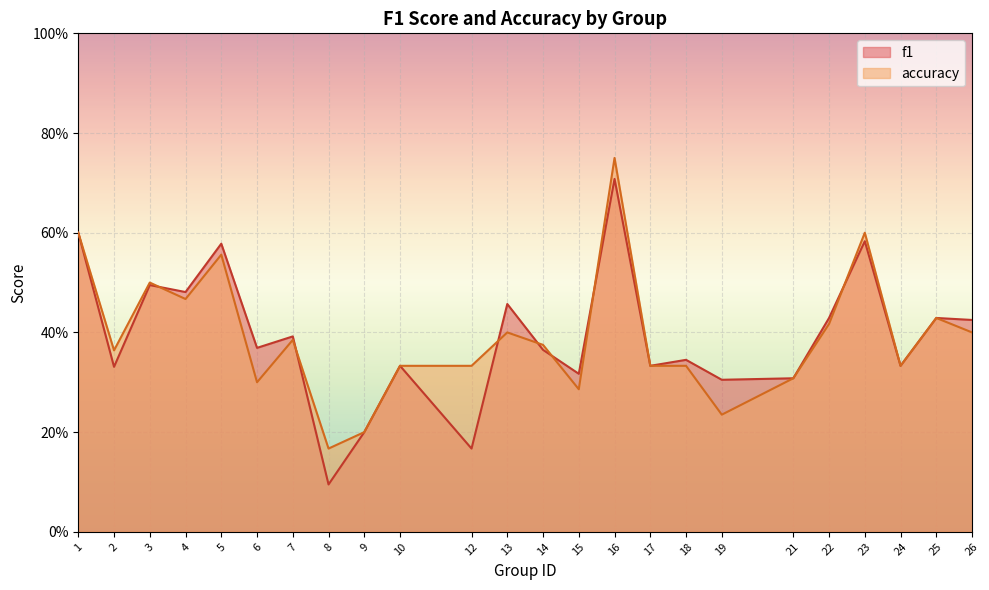

What is the minimum value shown in the chart?

0.1